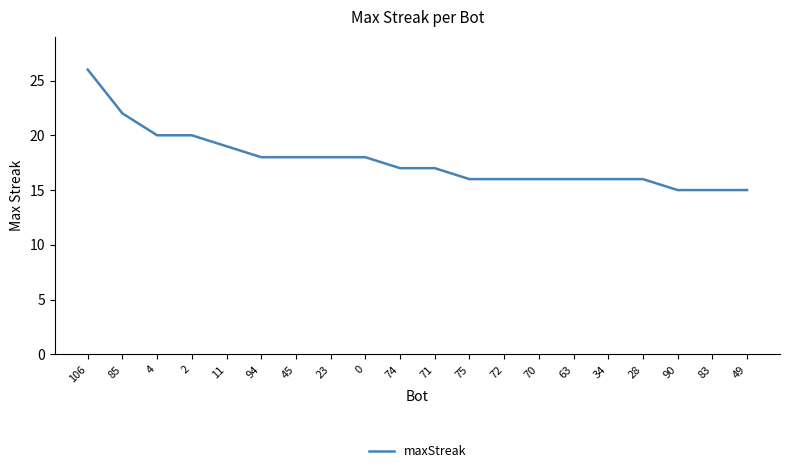

What position from the right is 106?

20